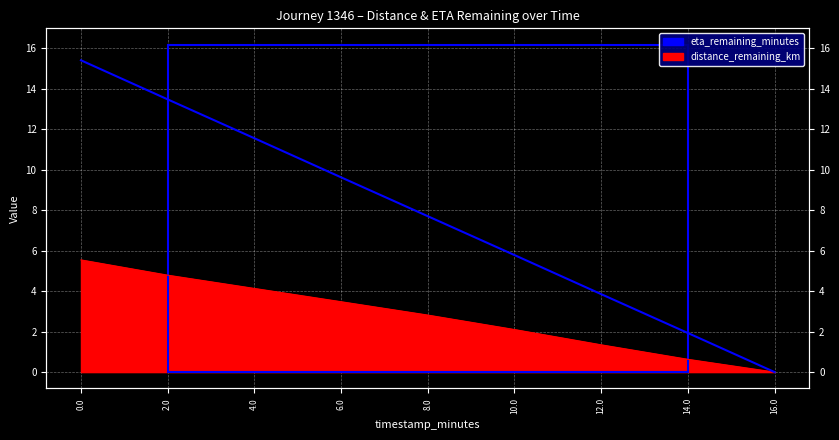

What is the spread (max minus min) of values at 4.0?

7.4